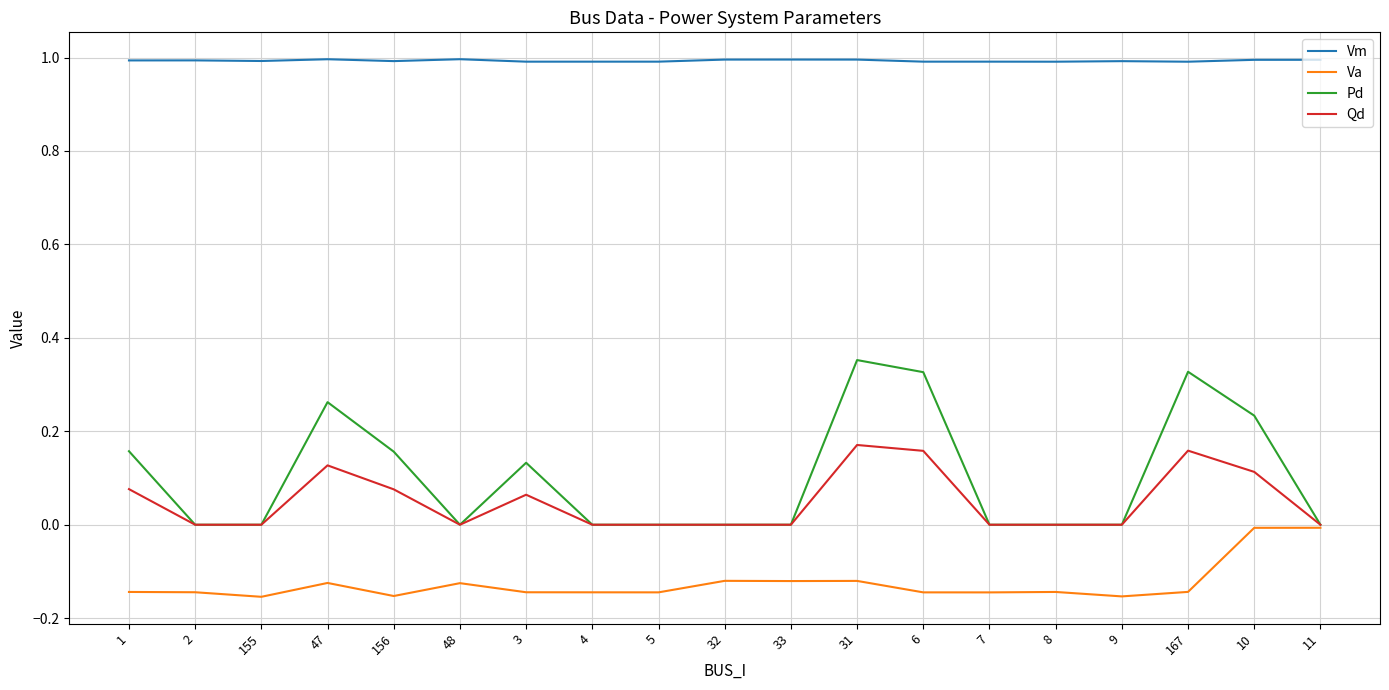

Which series has the widest spread of values?

Pd